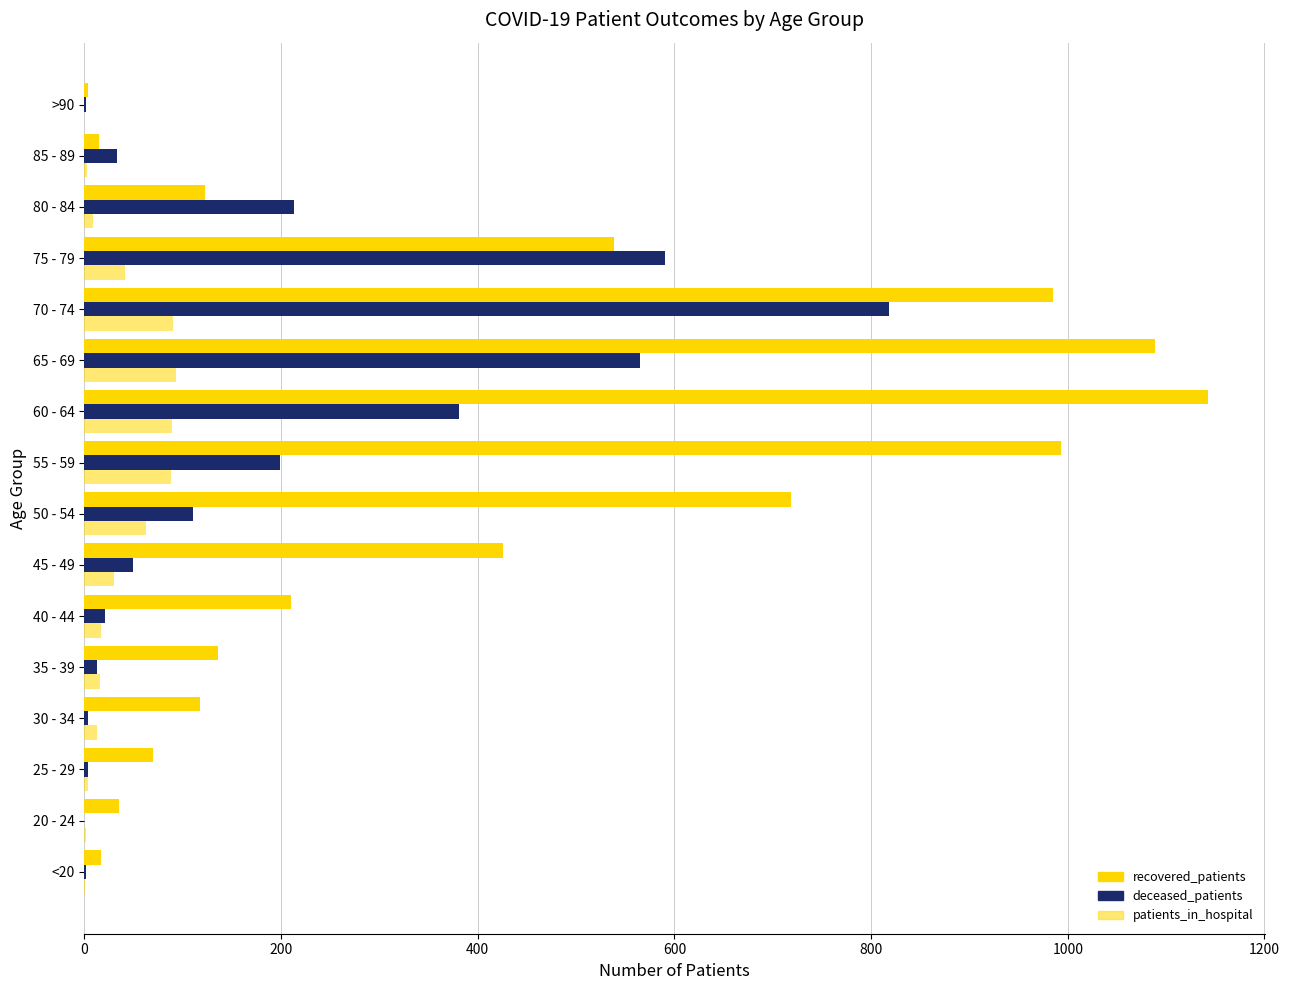

What is the difference between the maximum and minimum values in the deceased_patients series?

818